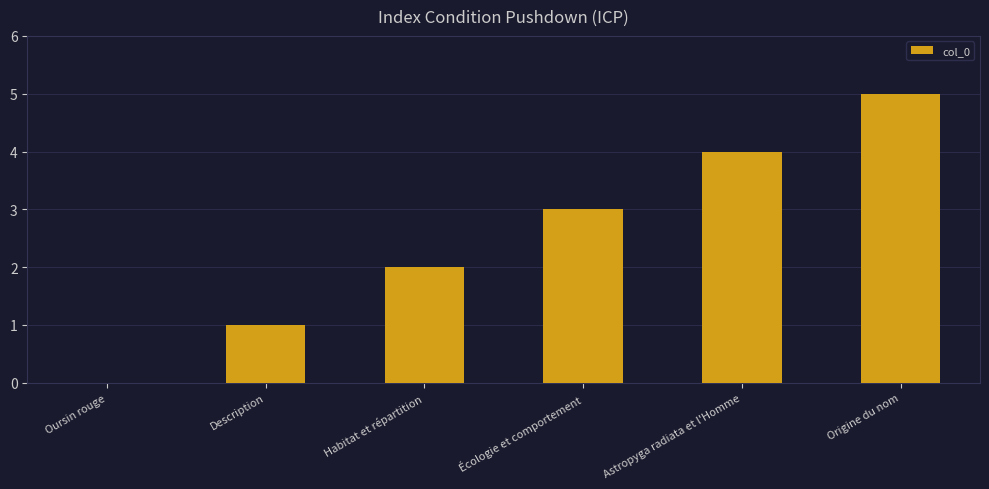

What is the sum of all values?

15